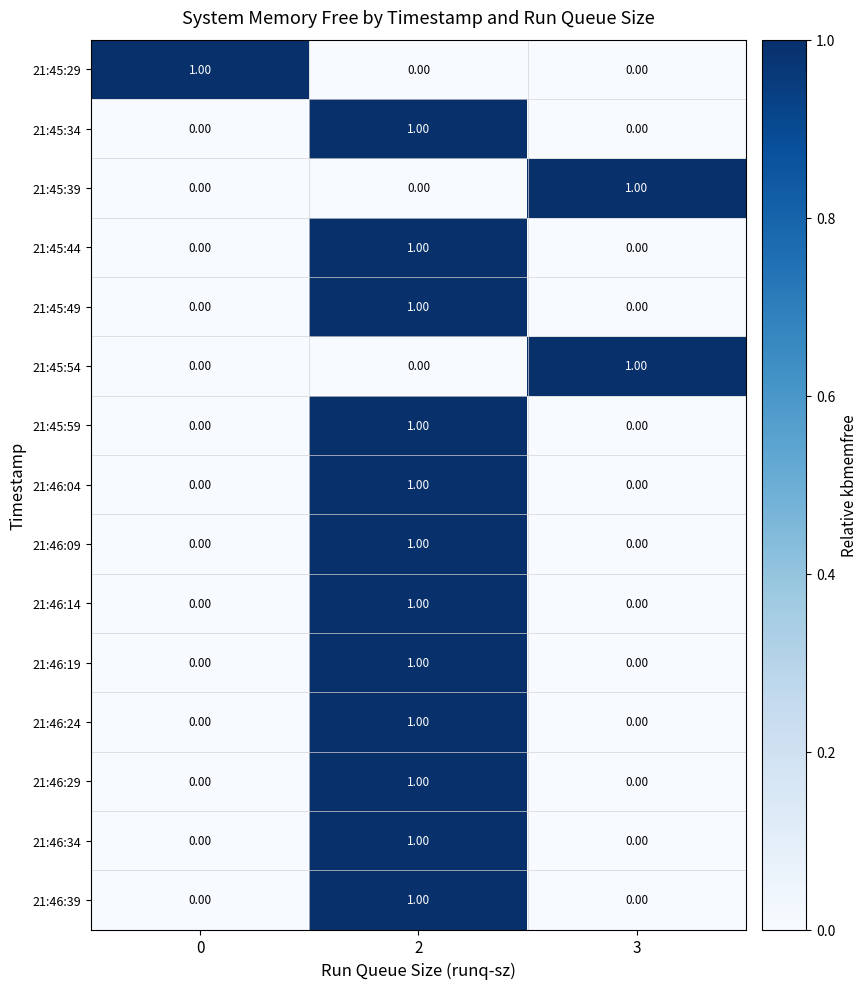

At how many categories does at least one series exceed 0?

3